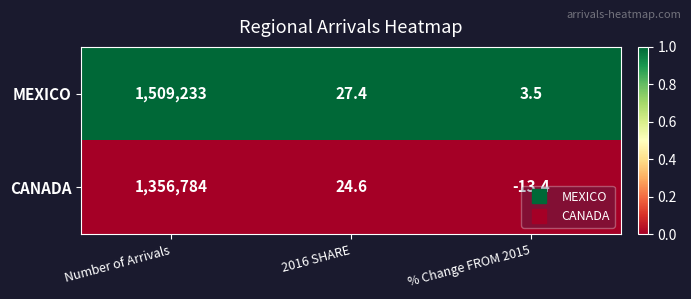

What is the sum of the MEXICO values at Number of Arrivals and % Change FROM 2015?

1509236.5